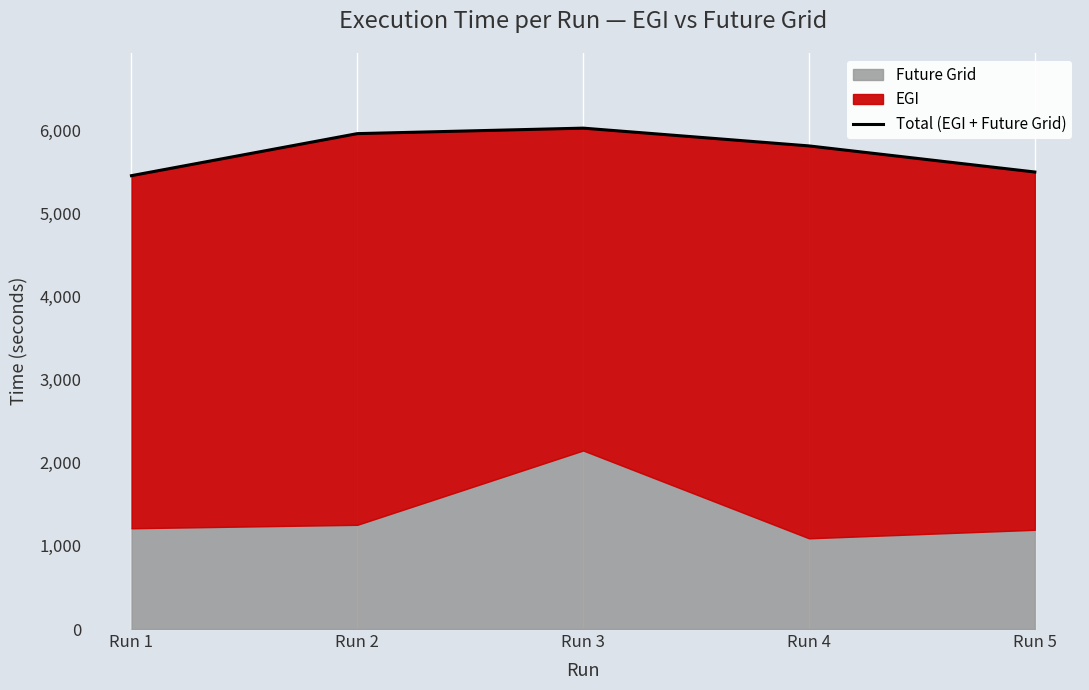

Rank the categories by value from highest to lowest.

Run 3, Run 2, Run 4, Run 5, Run 1